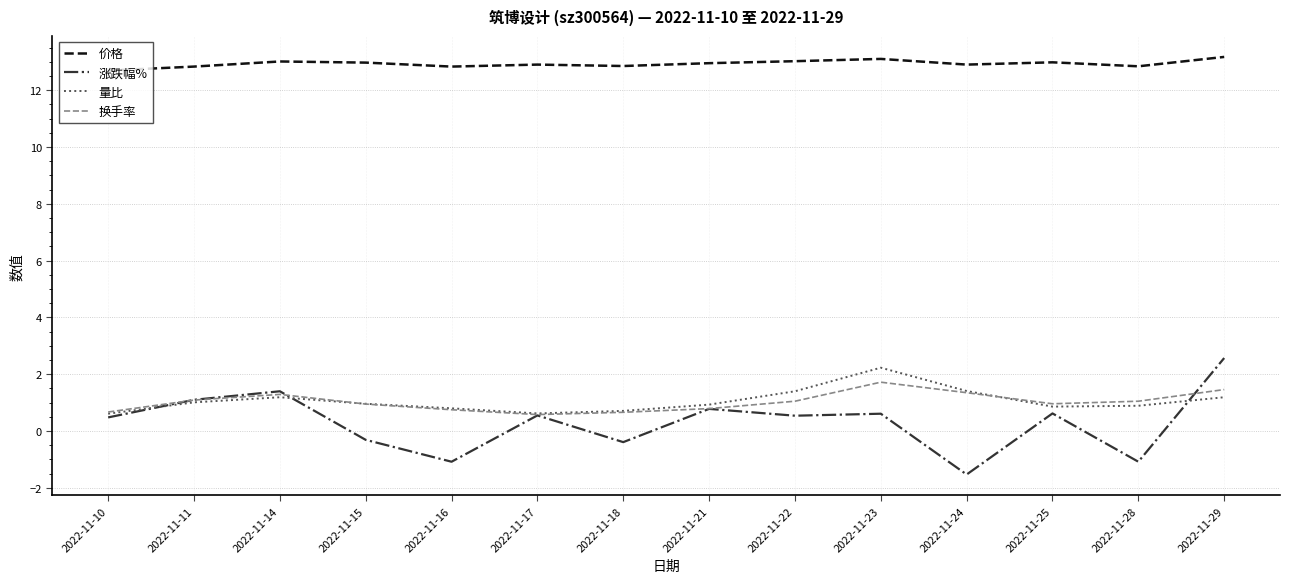

Which series changed the most between 2022-11-10 and 2022-11-14?

涨跌幅%